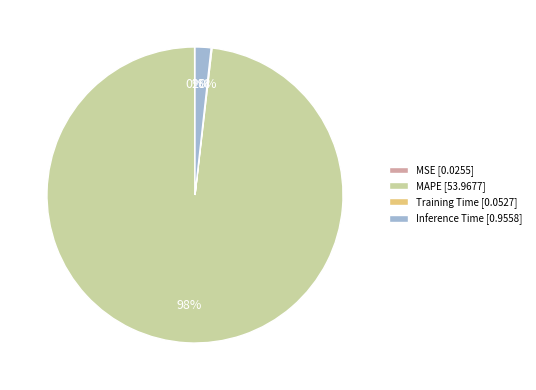

To the nearest percent, what is the difference between the largest and smallest slice percentages?

98%